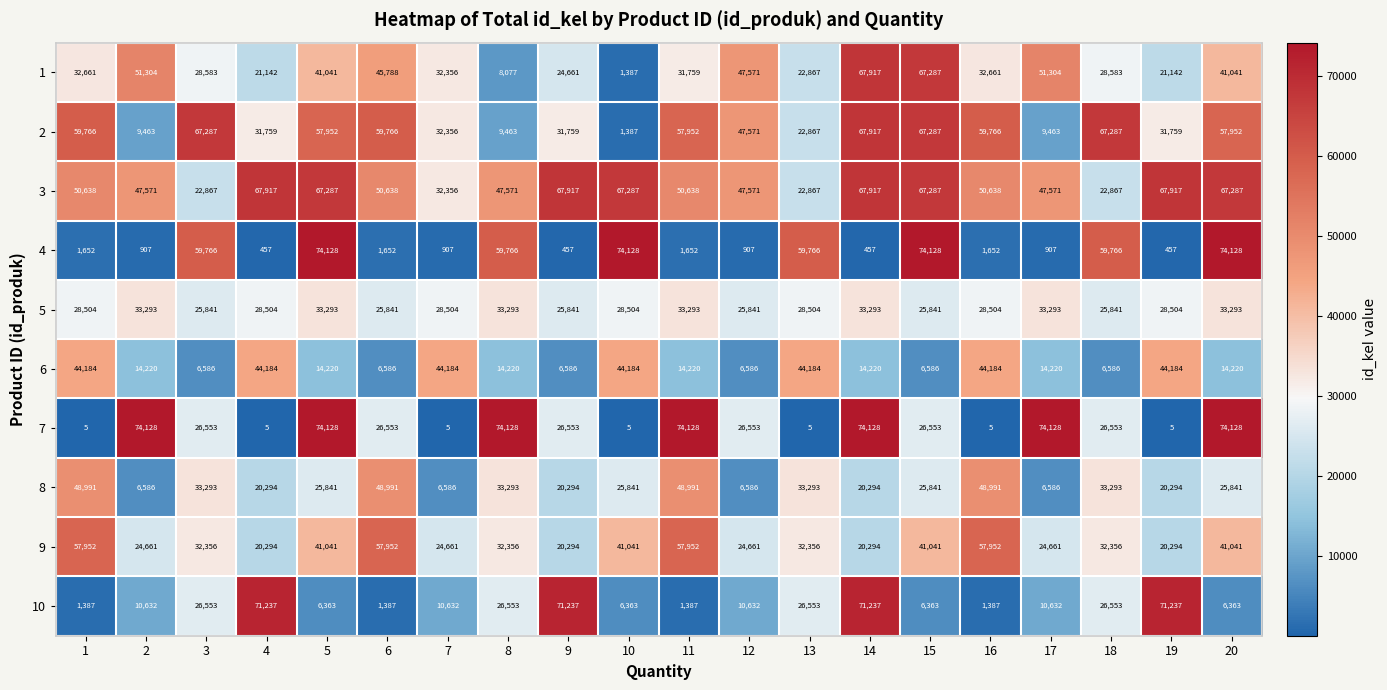

What is the approximate value of 5 at 8, to the nearest 10?

33290